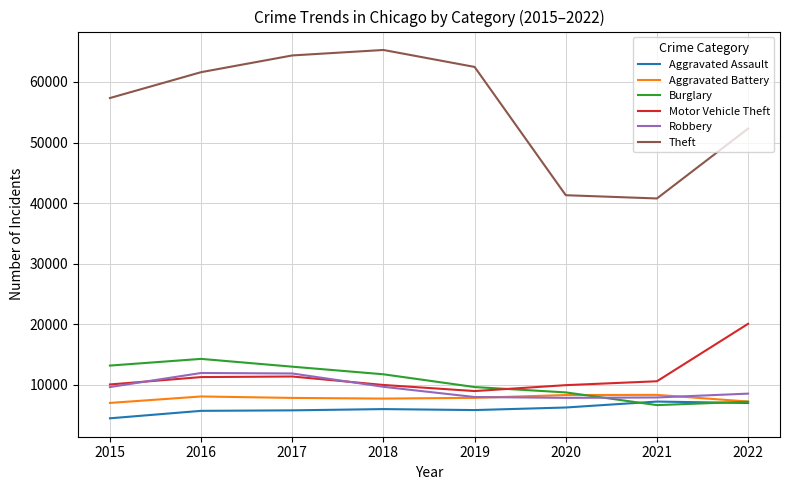

Which category has the highest value across all series?

2018